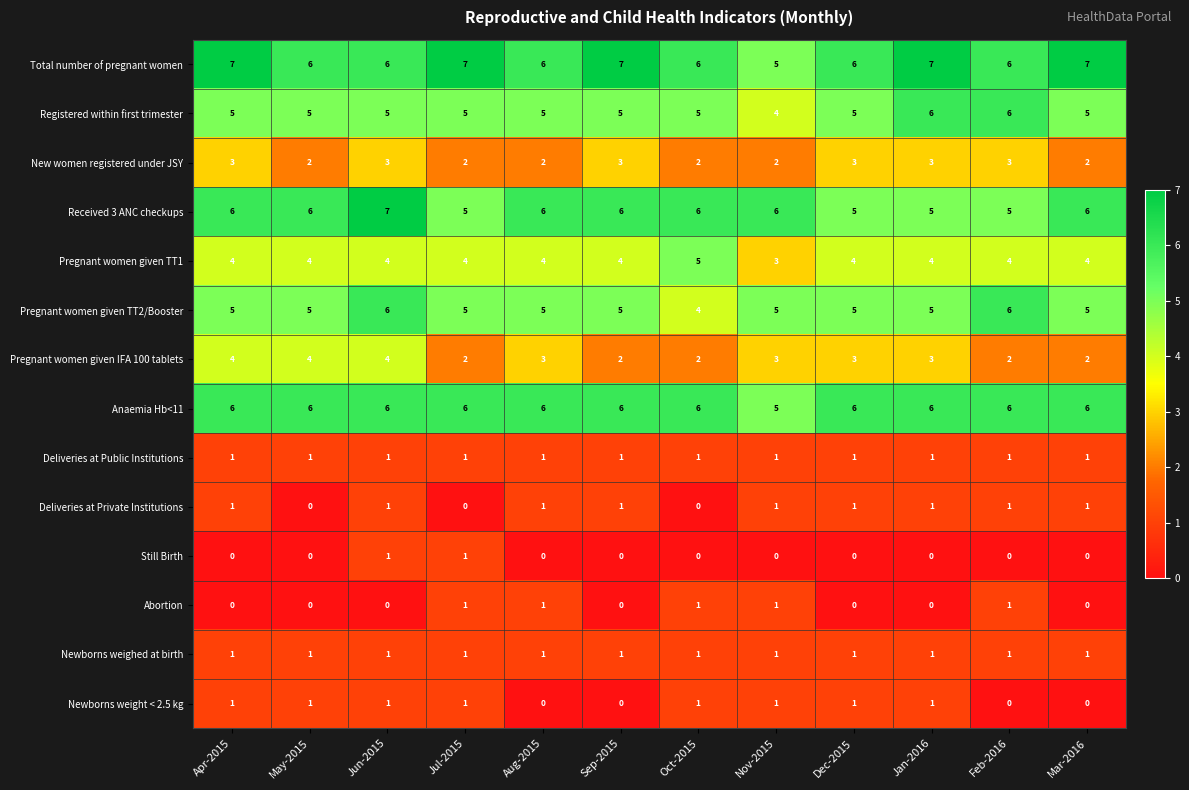

At how many categories does at least one series exceed 5?

12